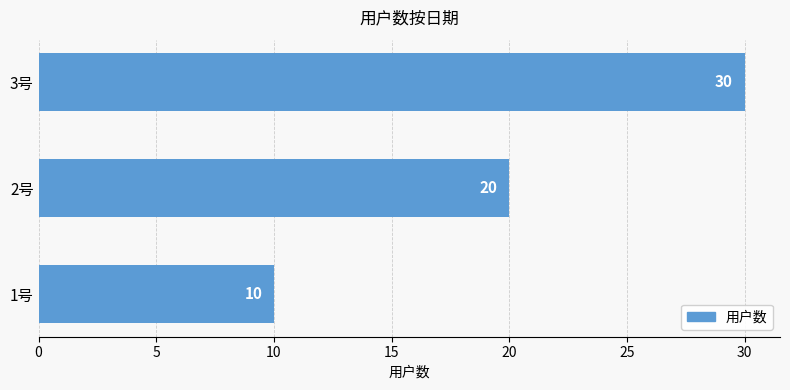

Reading top to bottom, what are all the values shown in this chart?

3号=30	2号=20	1号=10